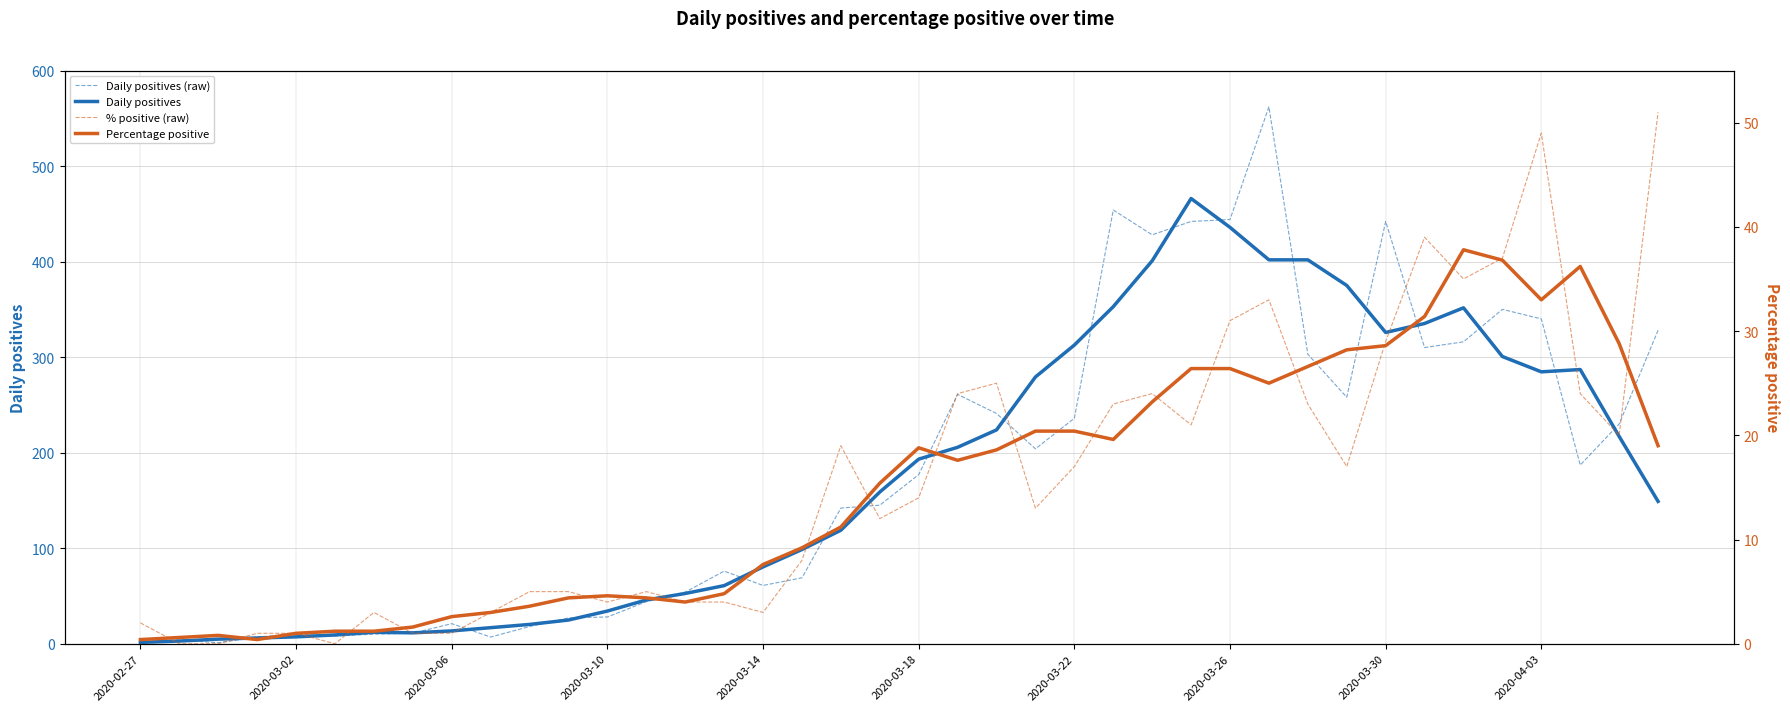

How many interior local valleys does the Daily positives (raw) series have?

9